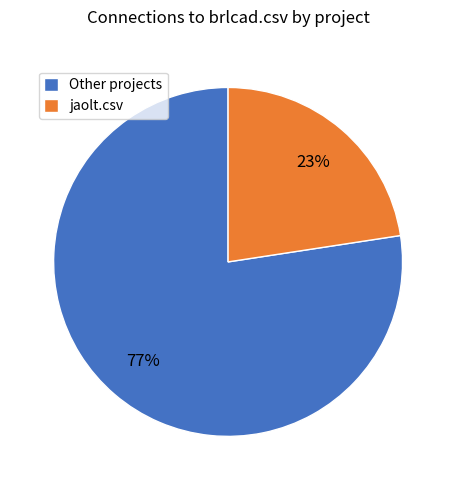

Does any single category account for the majority?

Yes